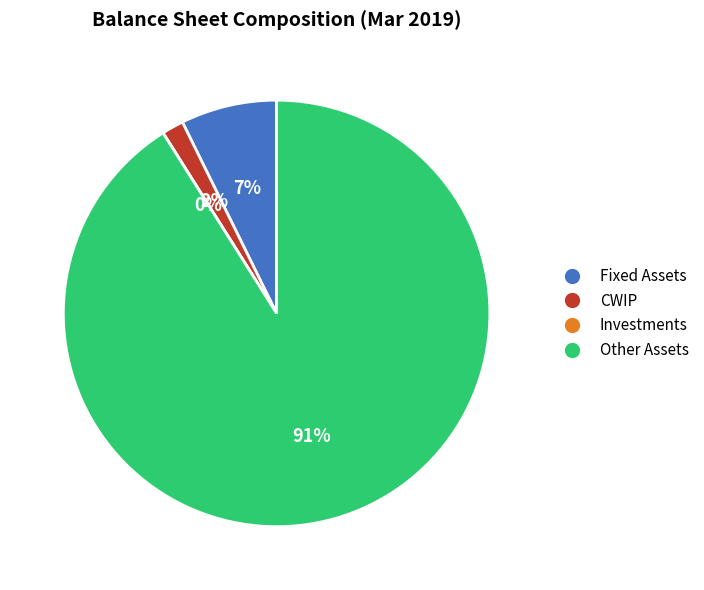

To the nearest percent, what is the difference between the Fixed Assets and Other Assets slice percentages?

84%